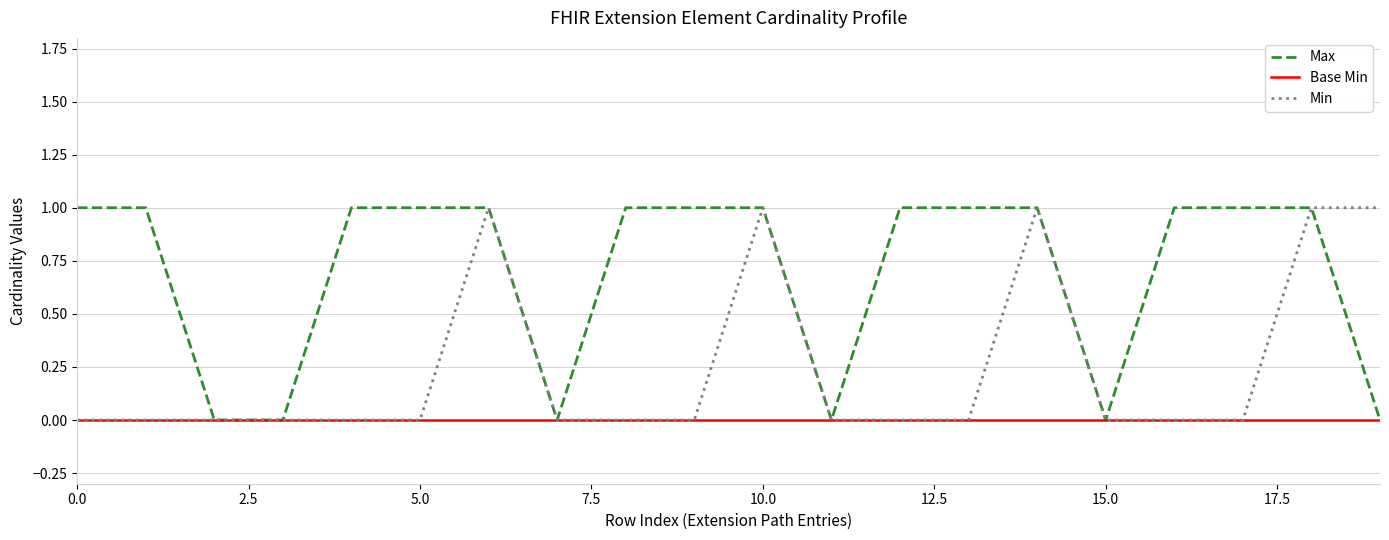

Reading right to left, transcribe all the data shown in this chart.

Max: 0	1	1	1	0	1	1	1	0	1	1	1	0	1	1	1	0	0	1	1
Base Min: 0	0	0	0	0	0	0	0	0	0	0	0	0	0	0	0	0	0	0	0
Min: 1	1	0	0	0	1	0	0	0	1	0	0	0	1	0	0	0	0	0	0